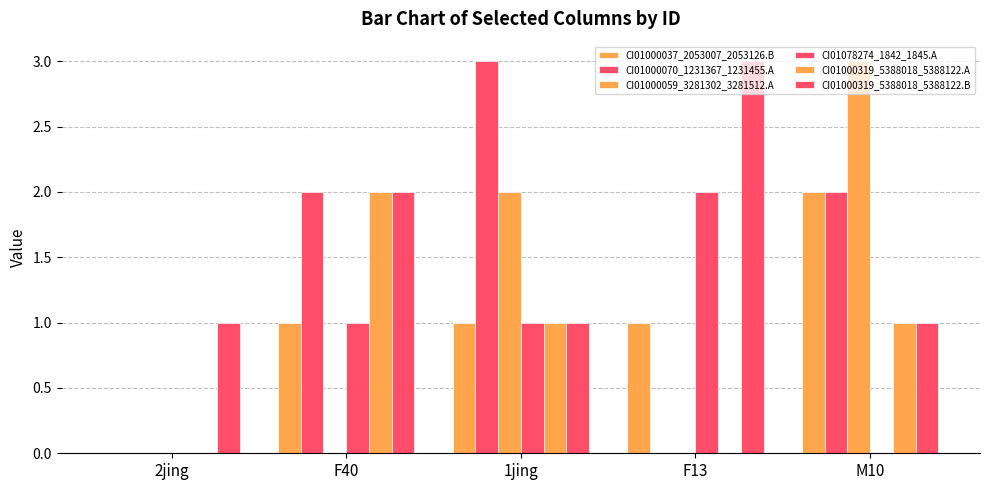

What is the sum of all CI01000070_1231367_1231455.A values?

7